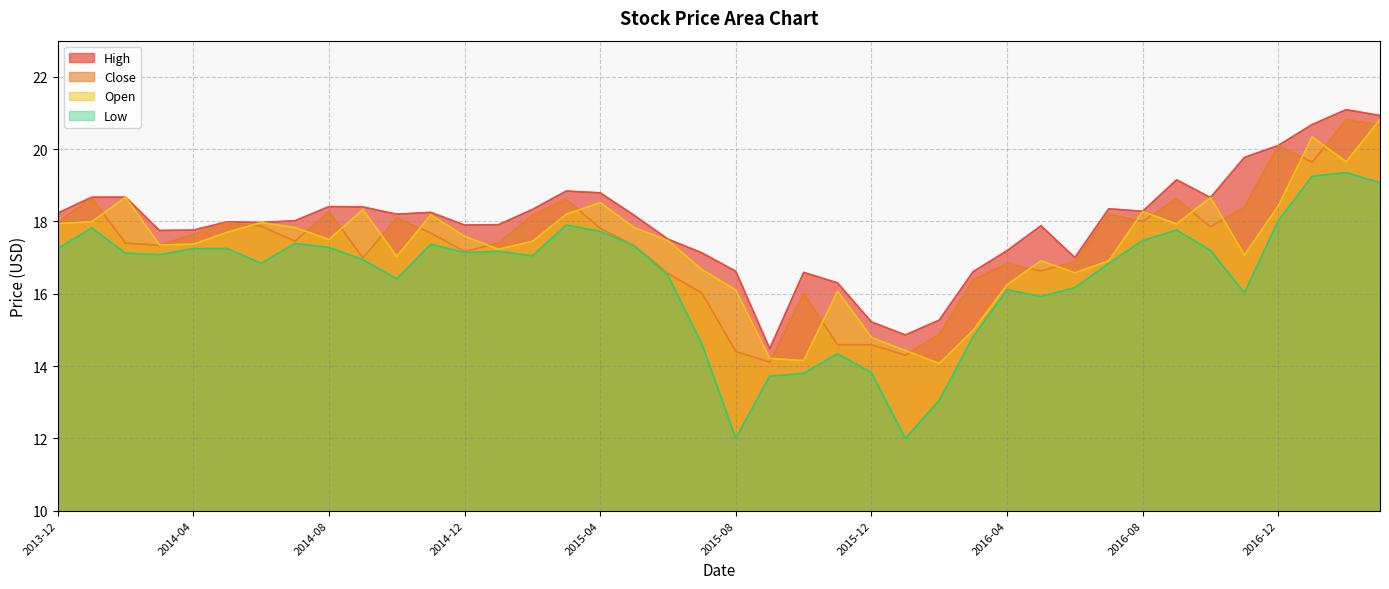

True or false: Open has a value of 10.3 at 2014-11-01.

False